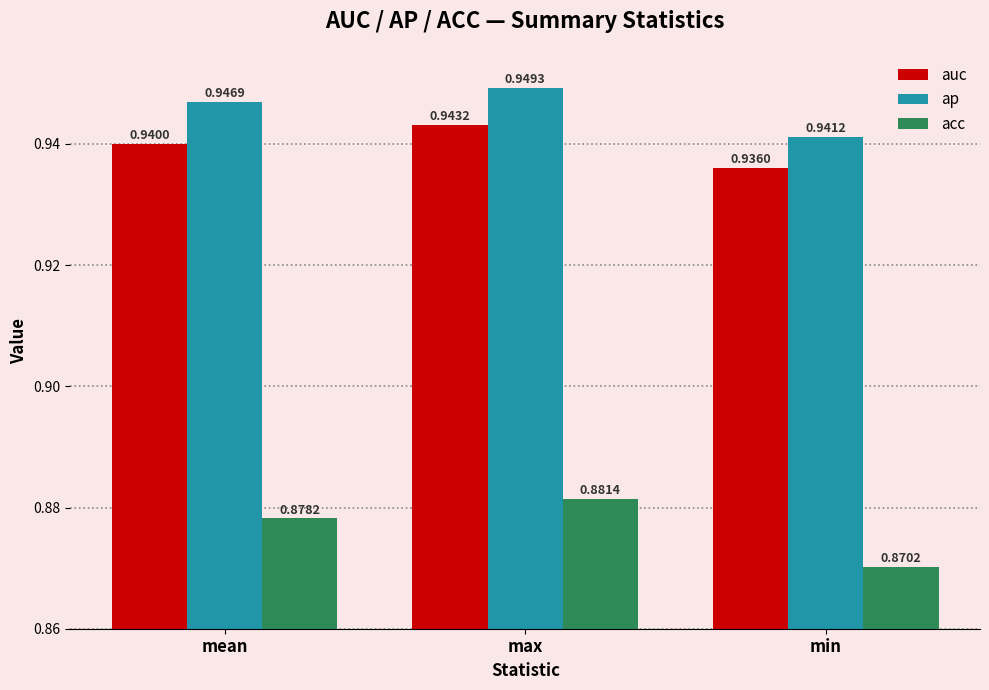

At which label does acc reach its peak?

max